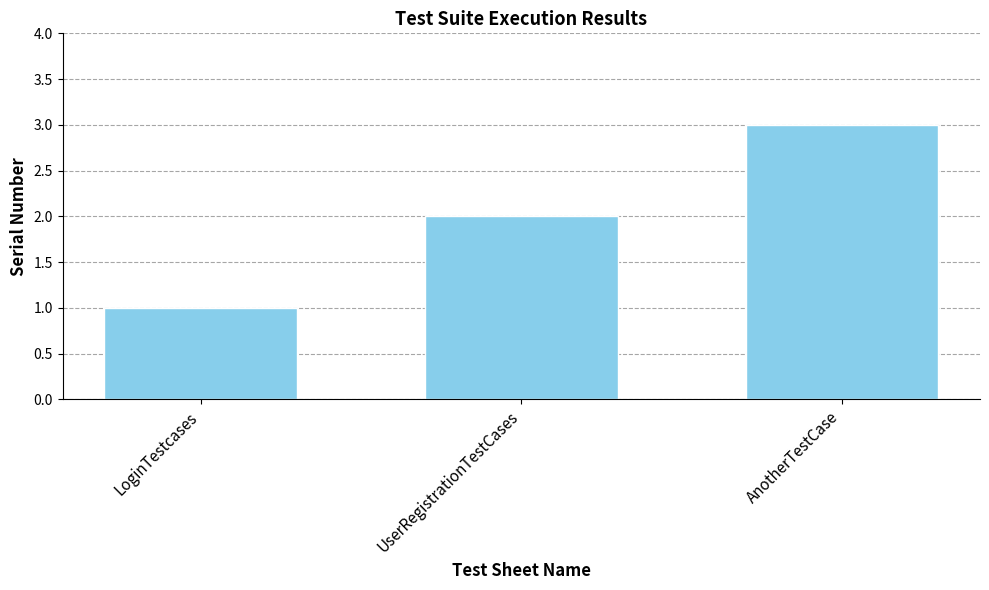

Approximately how many times larger is the value at LoginTestcases compared to UserRegistrationTestCases?

0.5